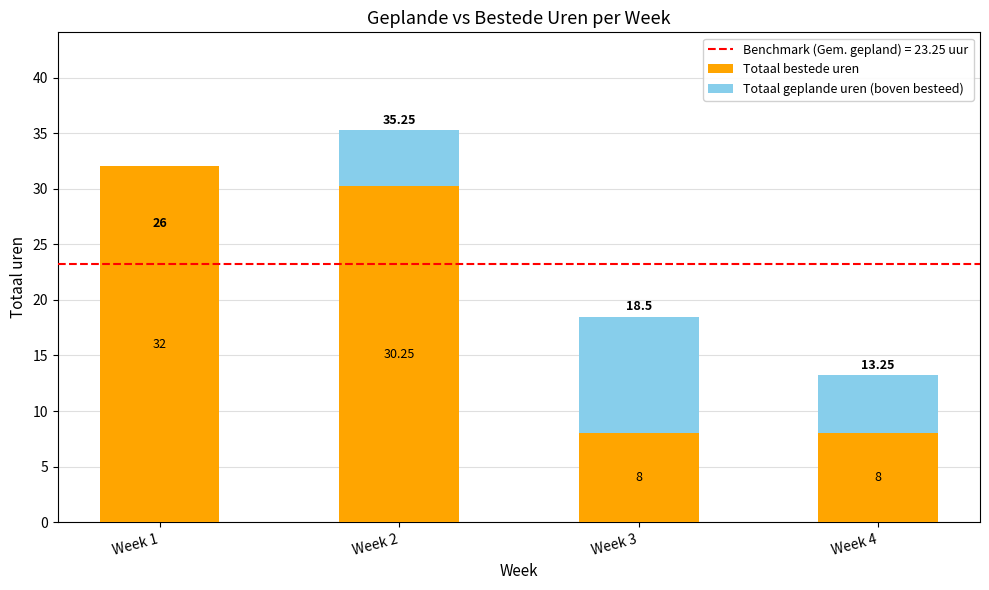

At which category is the sum across all series the highest?

Week 2